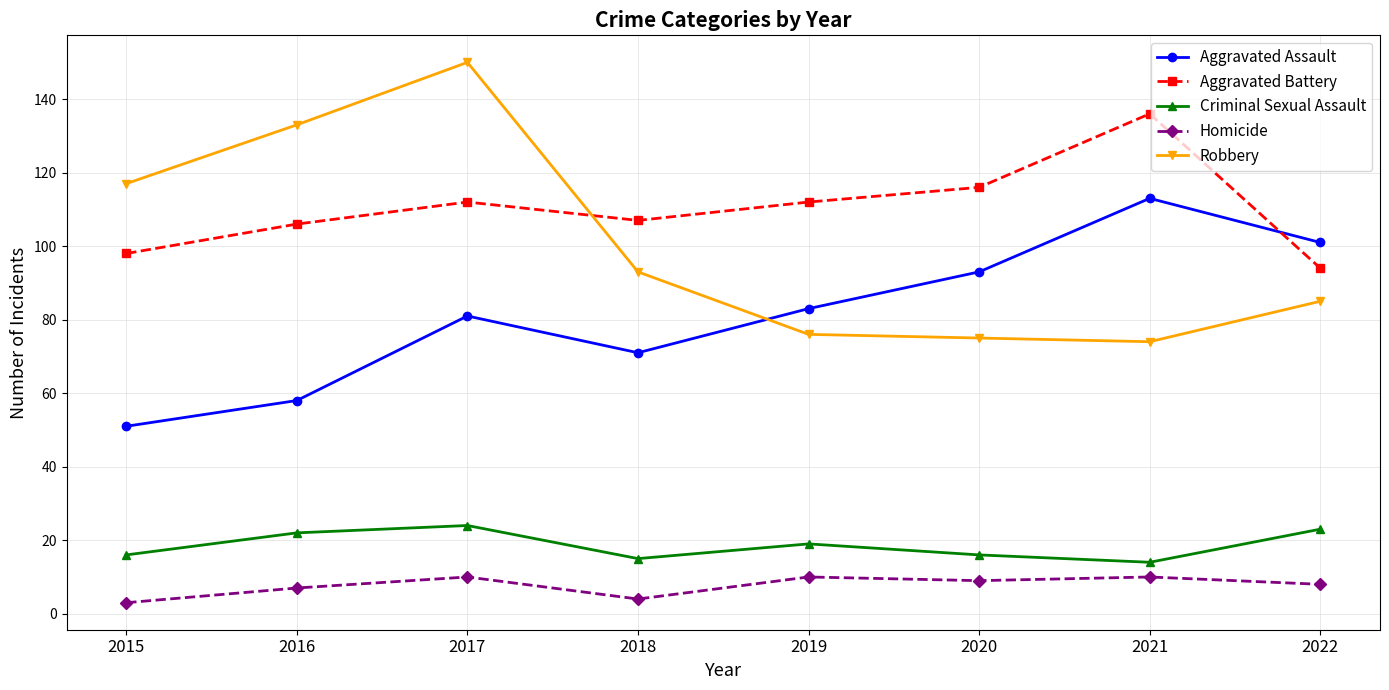

Where is the first local maximum for Aggravated Battery?

2017